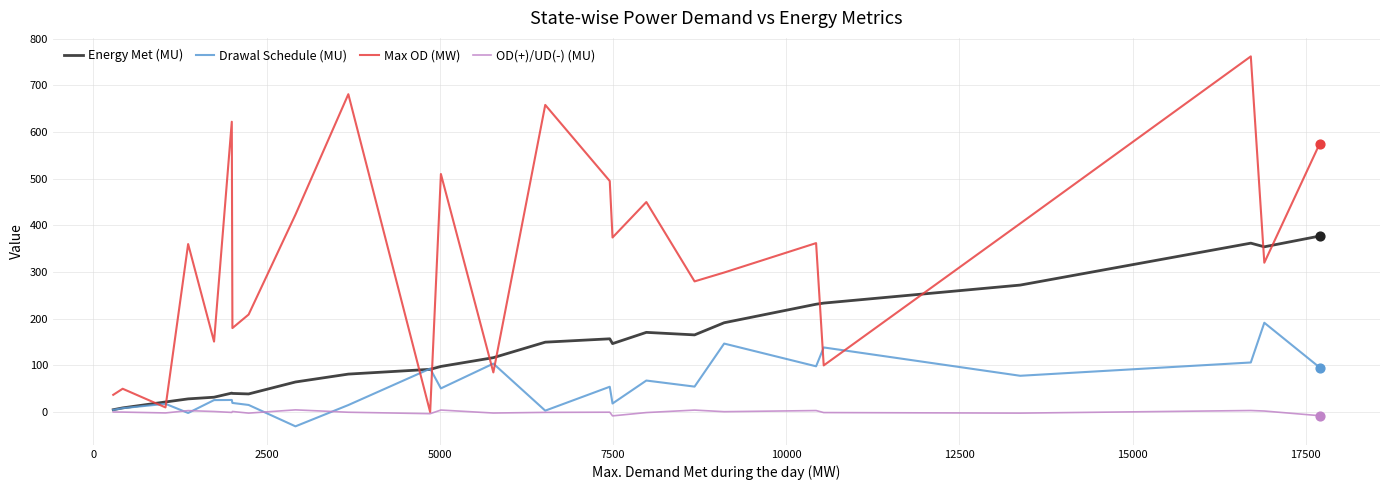

Which series has the largest total across all categories?

Max OD (MW)